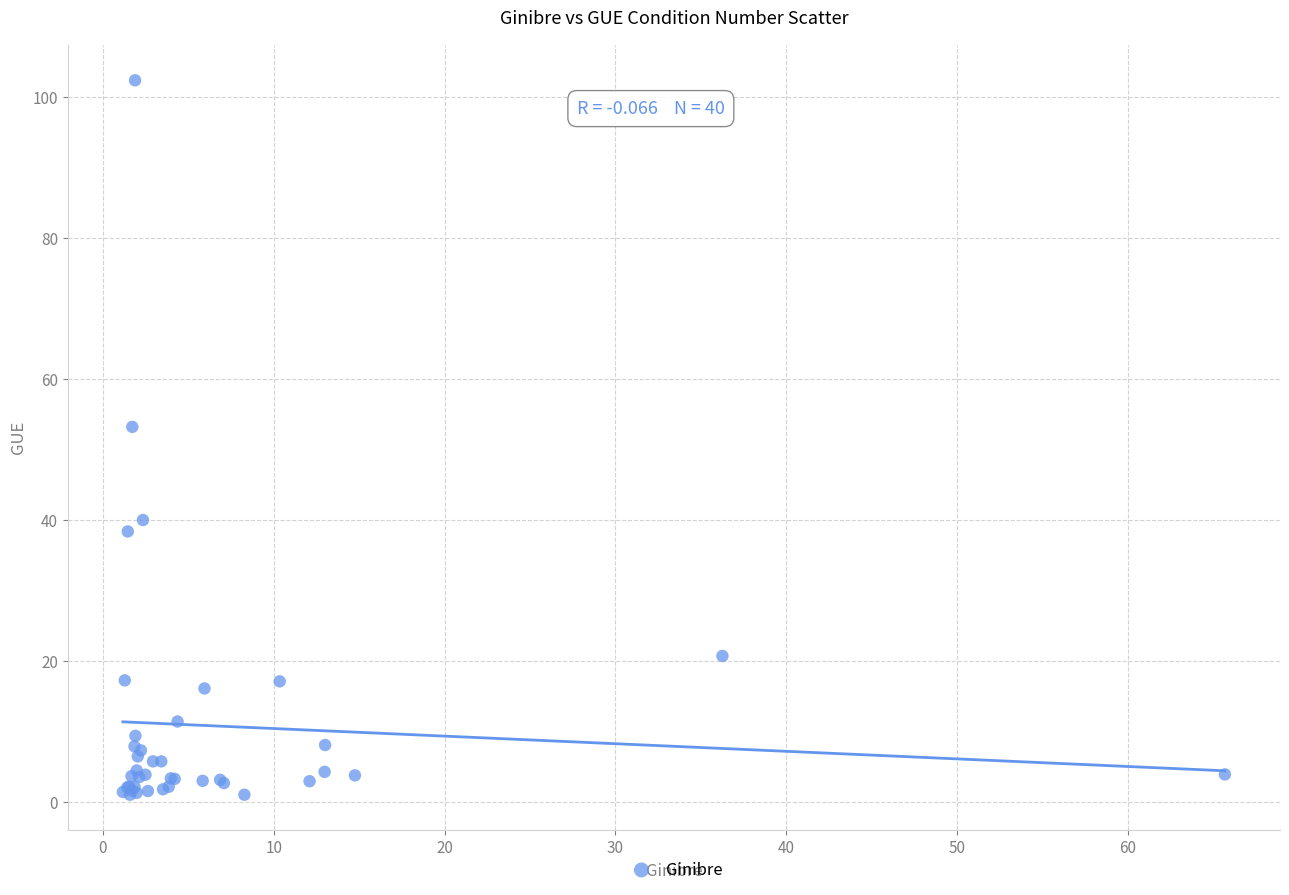

What Y value in the scatter plot is closest to 51?

53.2